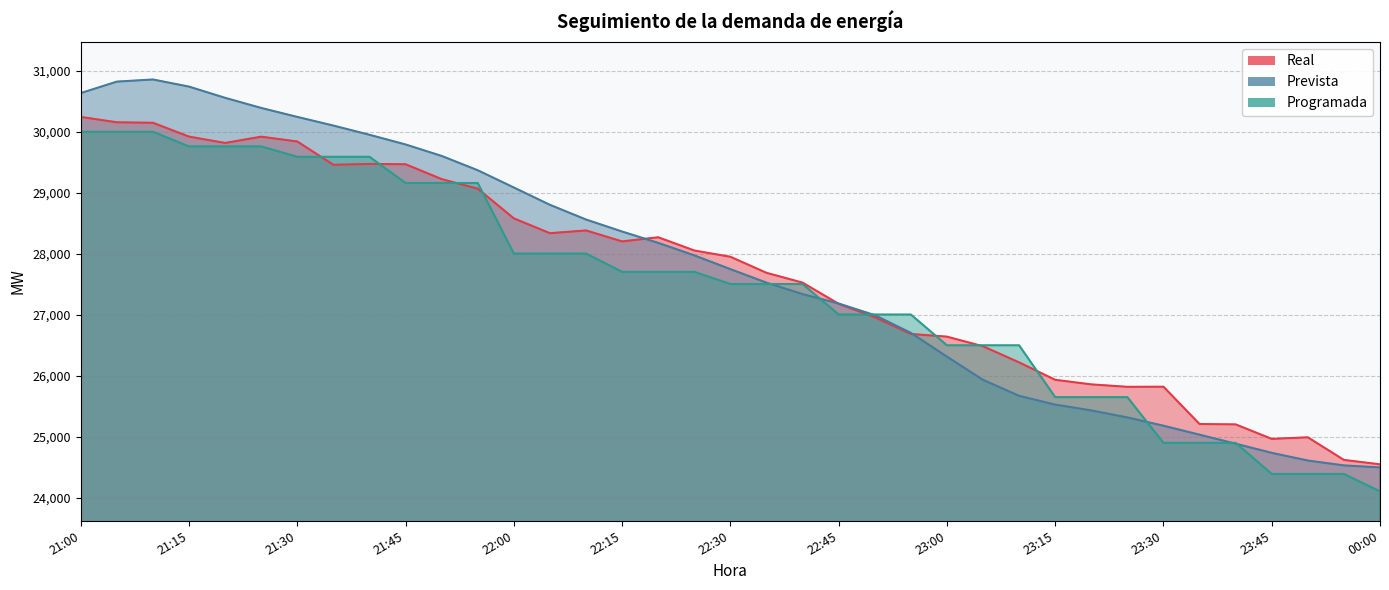

After their last crossing, which series has the higher values: Programada or Prevista?

Prevista